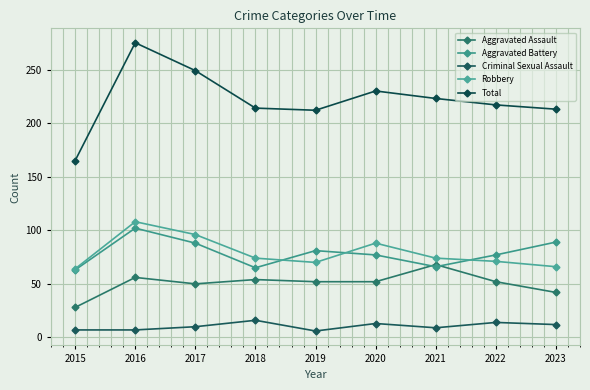

What is the sum of all Aggravated Assault values?

454